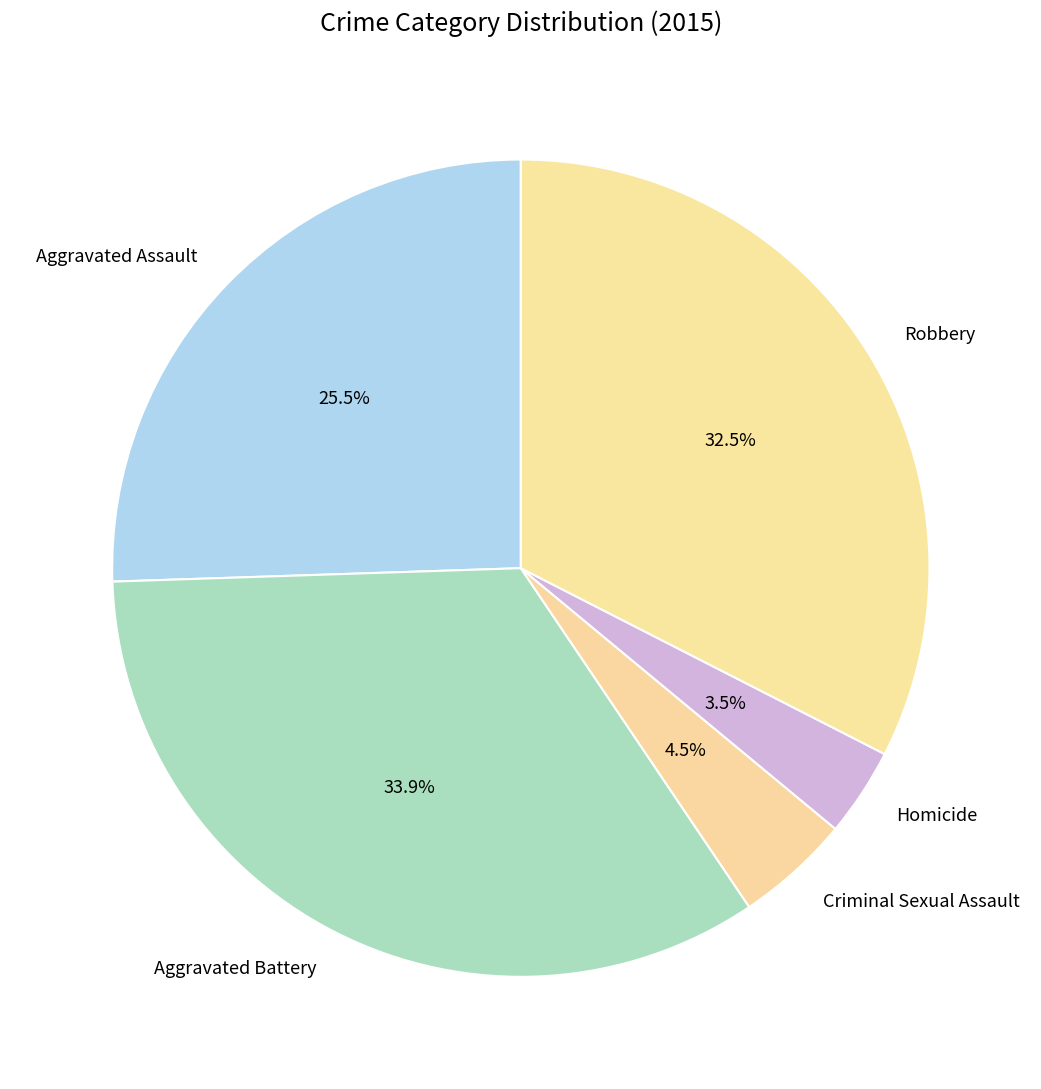

True or false: Aggravated Battery accounts for 25% of the total.

False